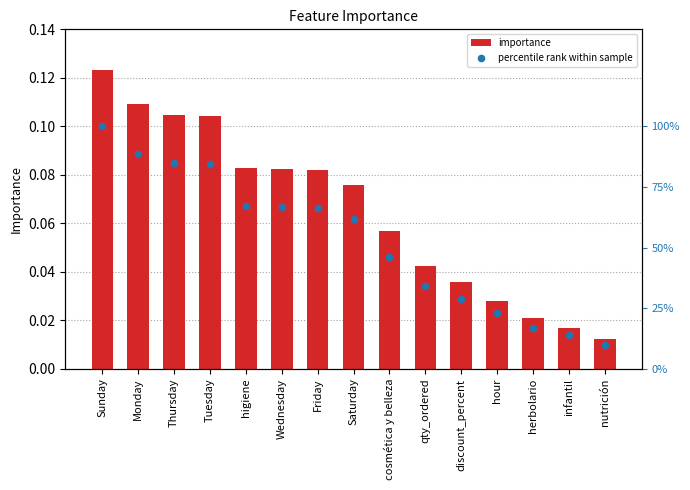

What is the total value across all series at Monday?

88.6